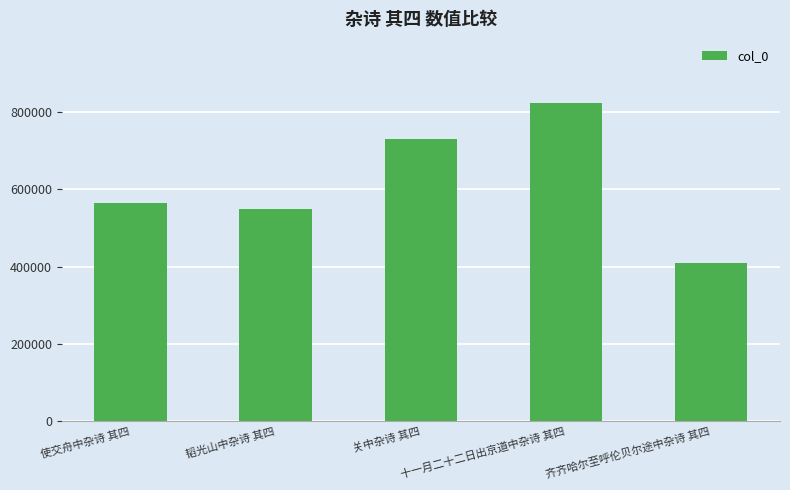

At which label is the value closest to 617122?

使交舟中杂诗 其四